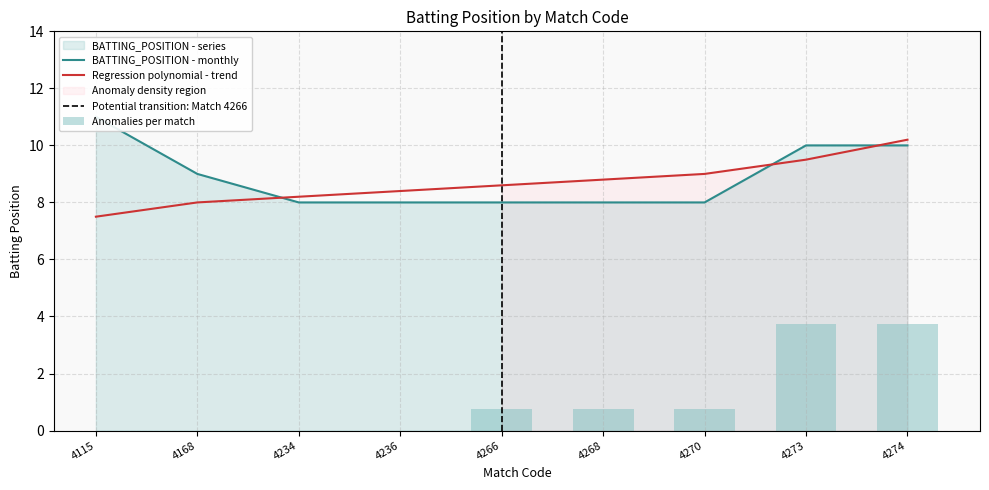

How many series are shown in this chart?

2